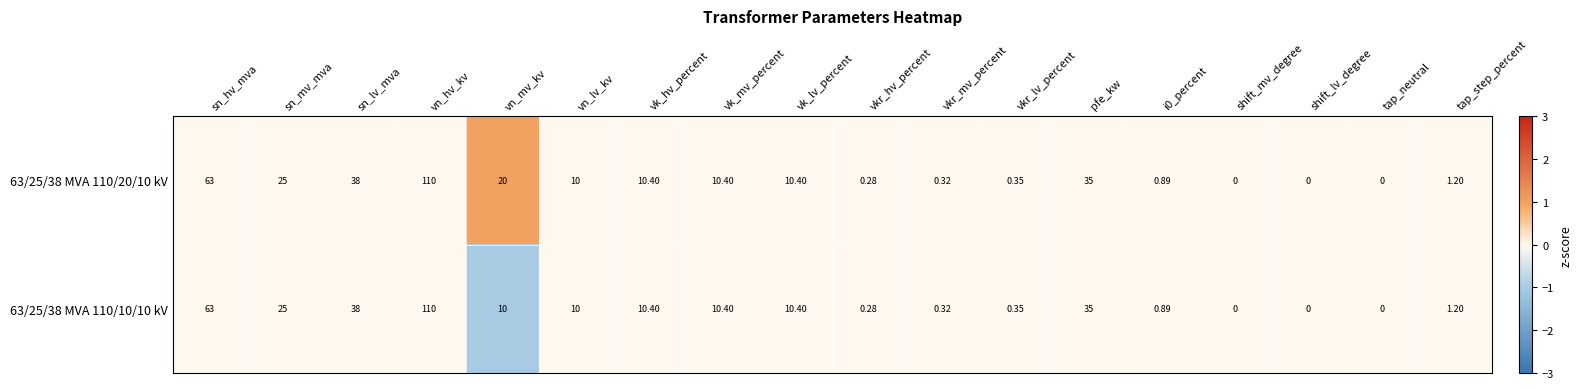

At which category does the chart reach its peak across all series?

vn_hv_kv